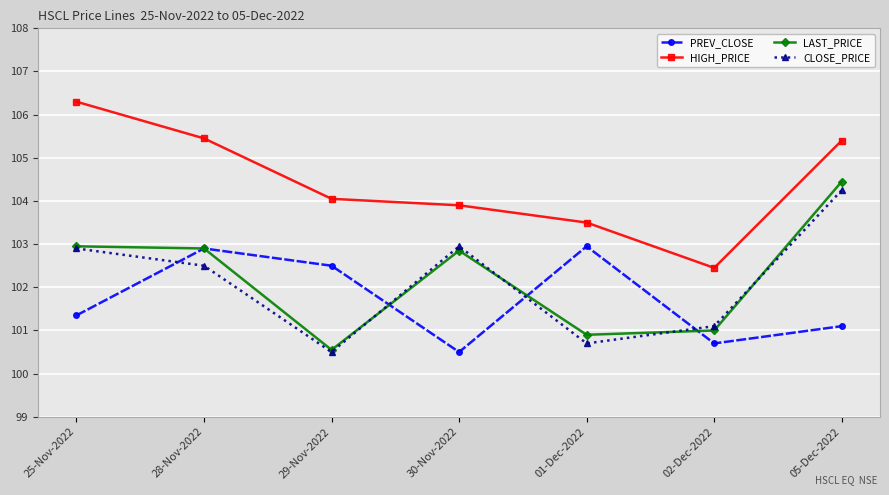

At how many categories does at least one series exceed 100?

7